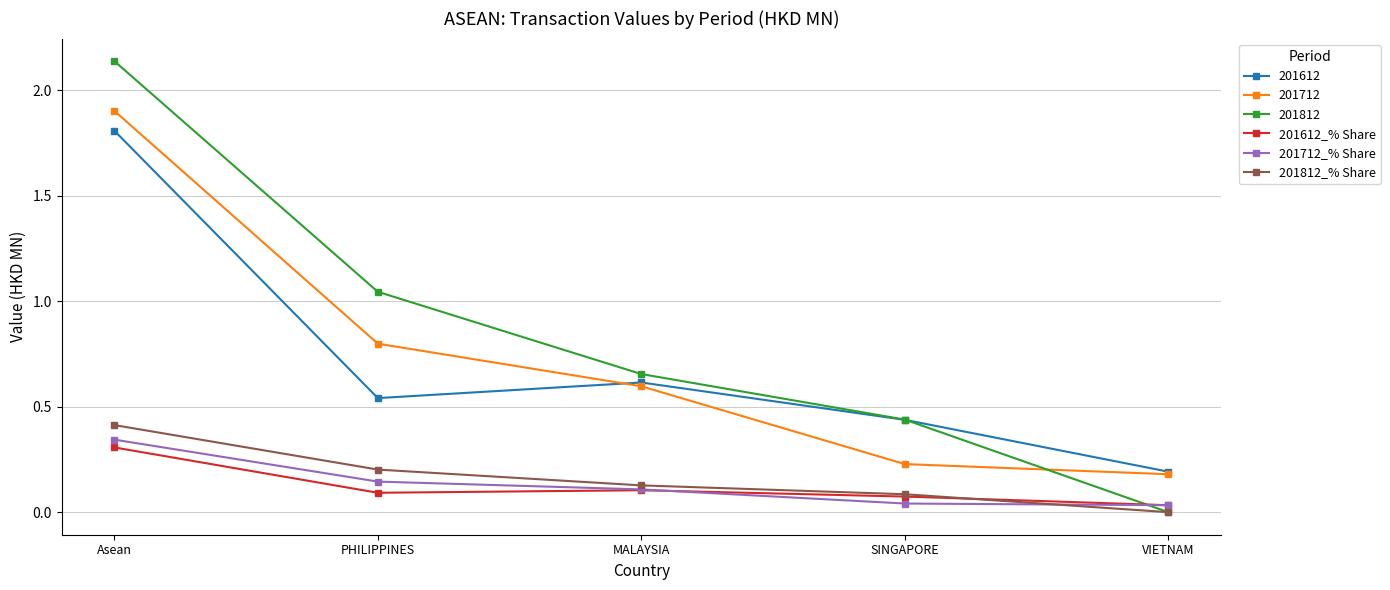

How many distinct data groups are displayed?

6